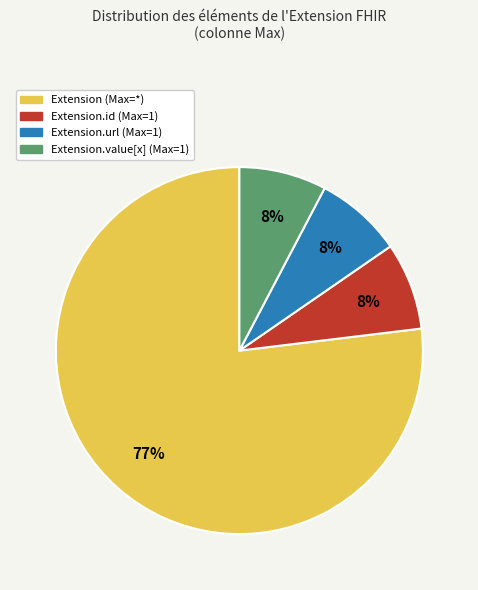

Is there any slice that represents more than half of the pie?

Yes